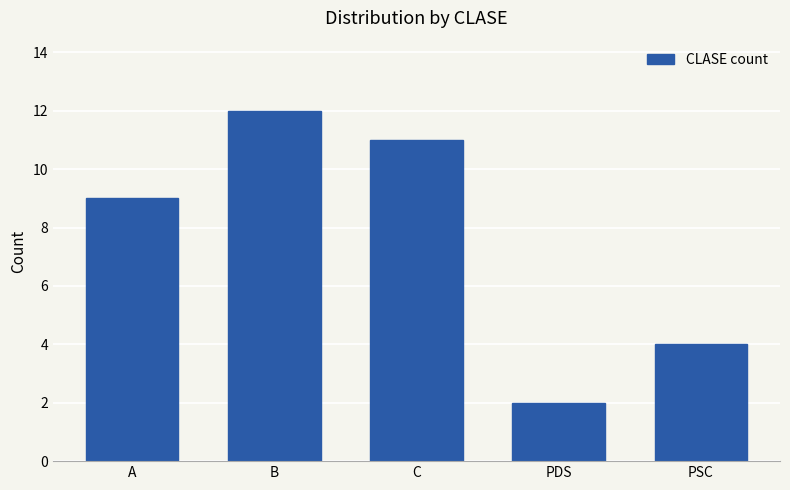

What is the difference between the values at C and A?

2